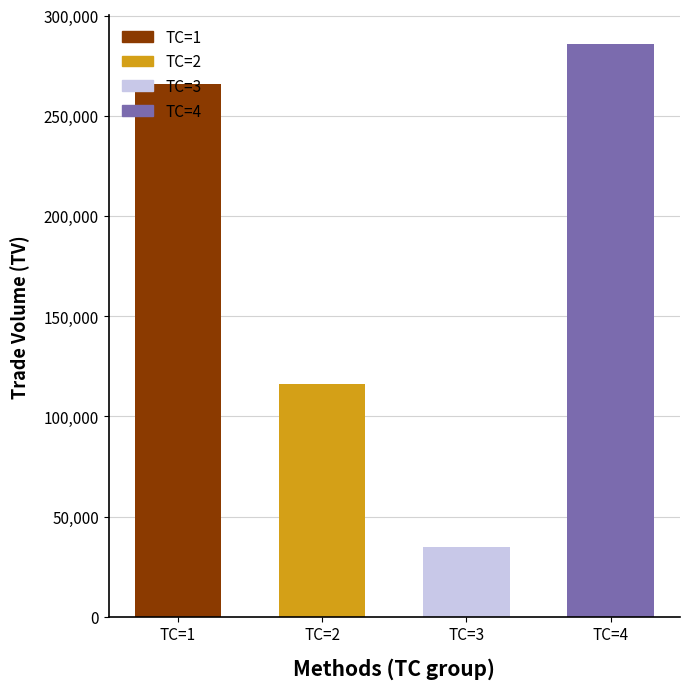

At which label is the value closest to 160500?

TC=2